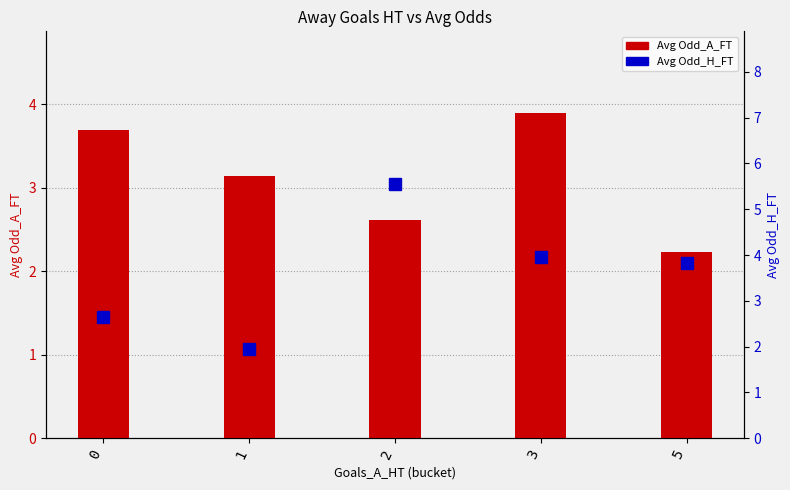

At 2, list the series in order from largest to smallest.

Avg Odd_H_FT, Avg Odd_A_FT